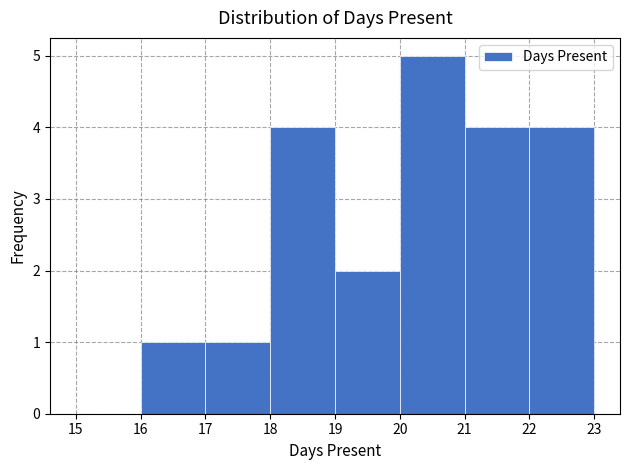

How tall is the bar that spans 22 to 23 on the x-axis? The values are not printed on the chart, so give them approximately, as read against the axis.

4